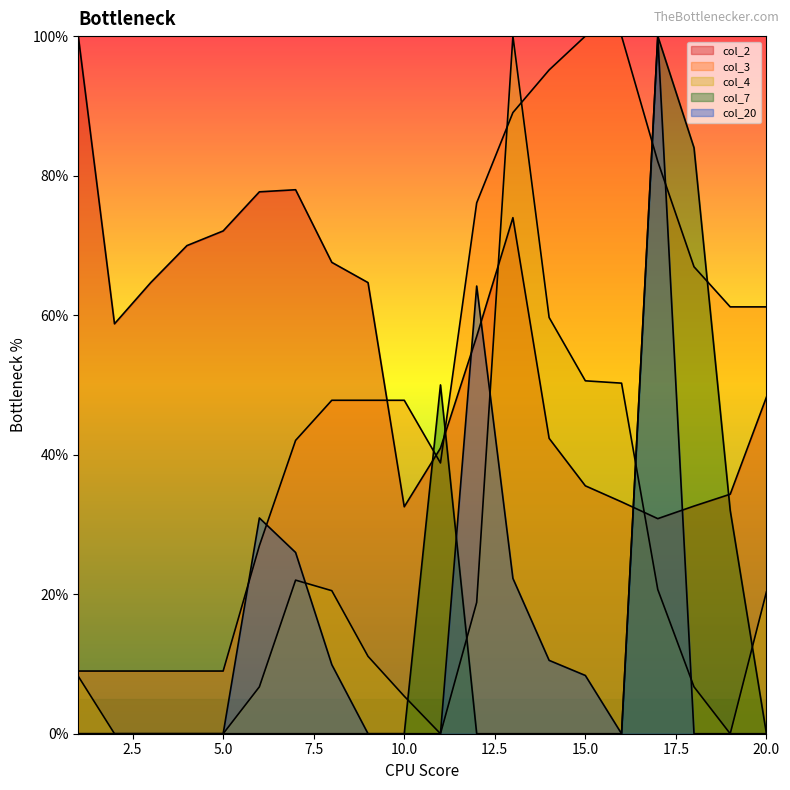

Does the chart display data point markers on the line(s)?

No